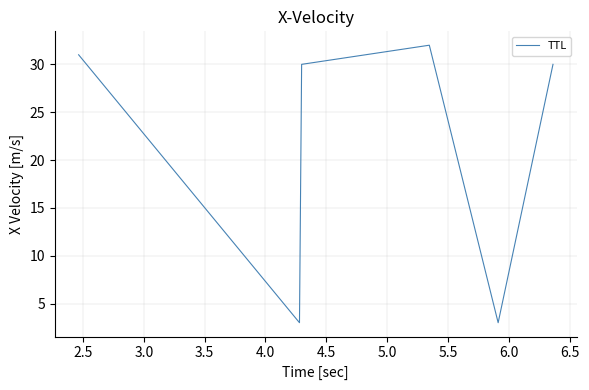

How many interior local valleys (lower than both neighbors) does the data have?

2